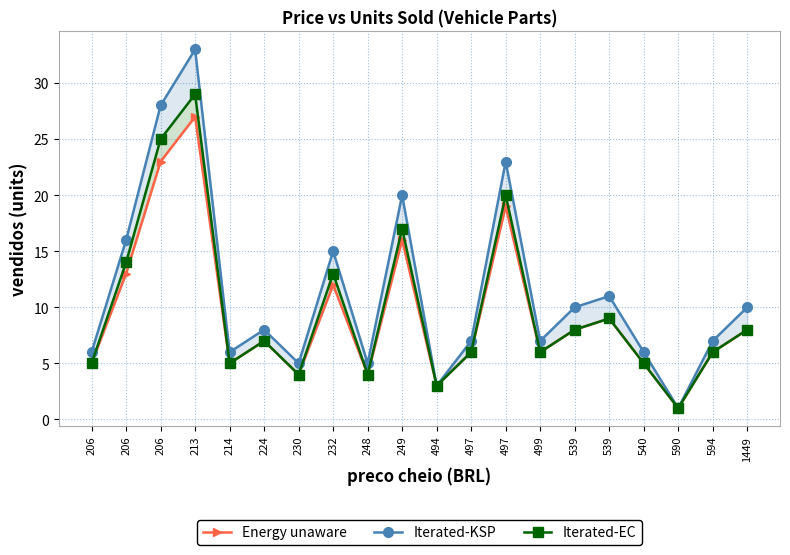

At which category is the sum across all series the highest?

213